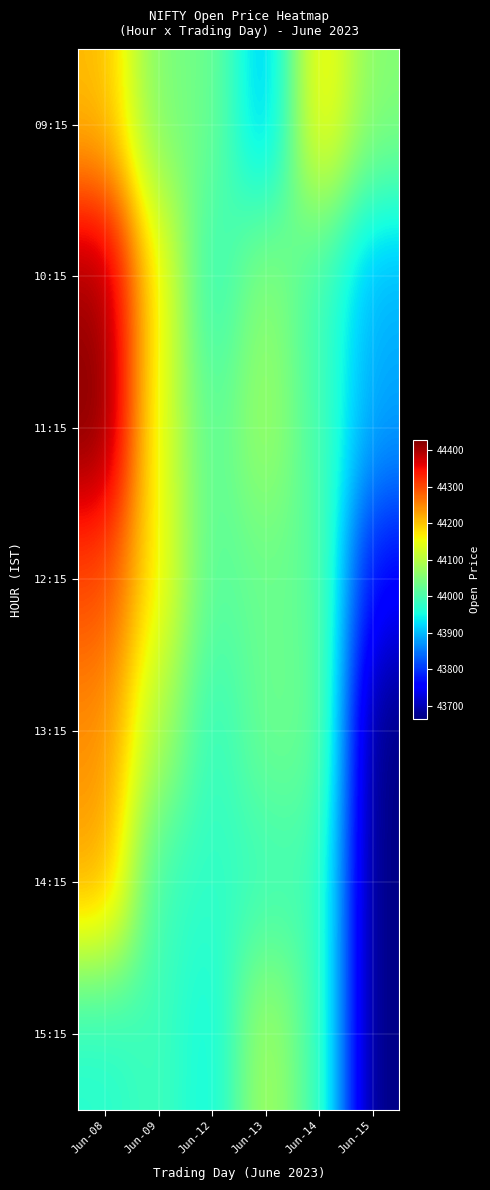

Reading left to right, transcribe all the data shown in this chart.

09:15: Jun-08=44208.3	Jun-09=44045.8	Jun-12=44035.2	Jun-13=43889.7	Jun-14=44181.7	Jun-15=44054.3
10:15: Jun-08=44408.3	Jun-09=44161.5	Jun-12=43971.2	Jun-13=44066.2	Jun-14=43990.2	Jun-15=43895.8
11:15: Jun-08=44429.4	Jun-09=44140.5	Jun-12=44010.6	Jun-13=44083.3	Jun-14=43997.3	Jun-15=43881.8
12:15: Jun-08=44300.8	Jun-09=44161.9	Jun-12=44010.7	Jun-13=44031.9	Jun-14=44021.1	Jun-15=43755.2
13:15: Jun-08=44245.0	Jun-09=44092.3	Jun-12=43975.6	Jun-13=44035.4	Jun-14=44031.8	Jun-15=43664.6
14:15: Jun-08=44225.4	Jun-09=43986.1	Jun-12=43975.9	Jun-13=43986.3	Jun-14=43999.3	Jun-15=43664.6
15:15: Jun-08=43966.8	Jun-09=43993.1	Jun-12=43944.4	Jun-13=44093.3	Jun-14=43994.7	Jun-15=43664.6